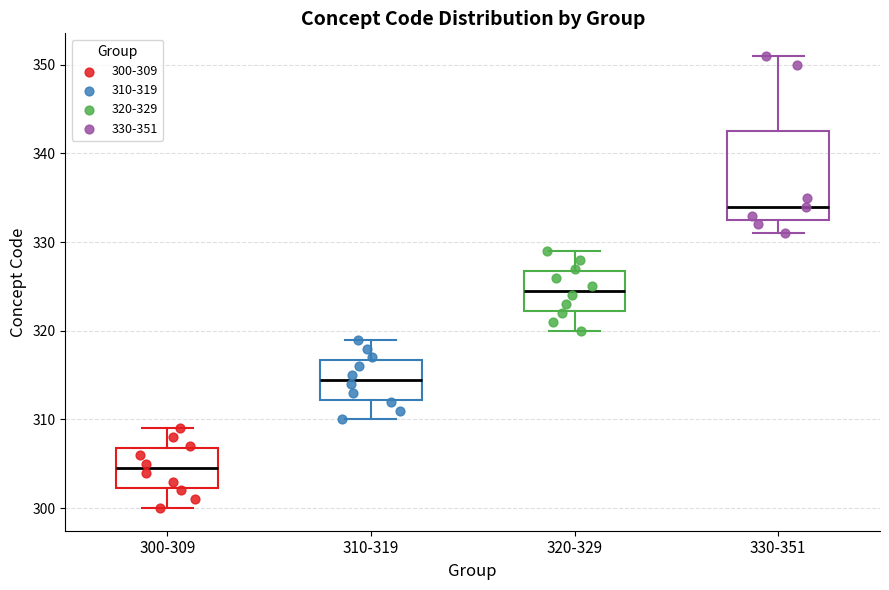

Where does the upper whisker of the box for 300-309 end on the y-axis? The values are not printed on the chart, so give them approximately, as read against the axis.

309